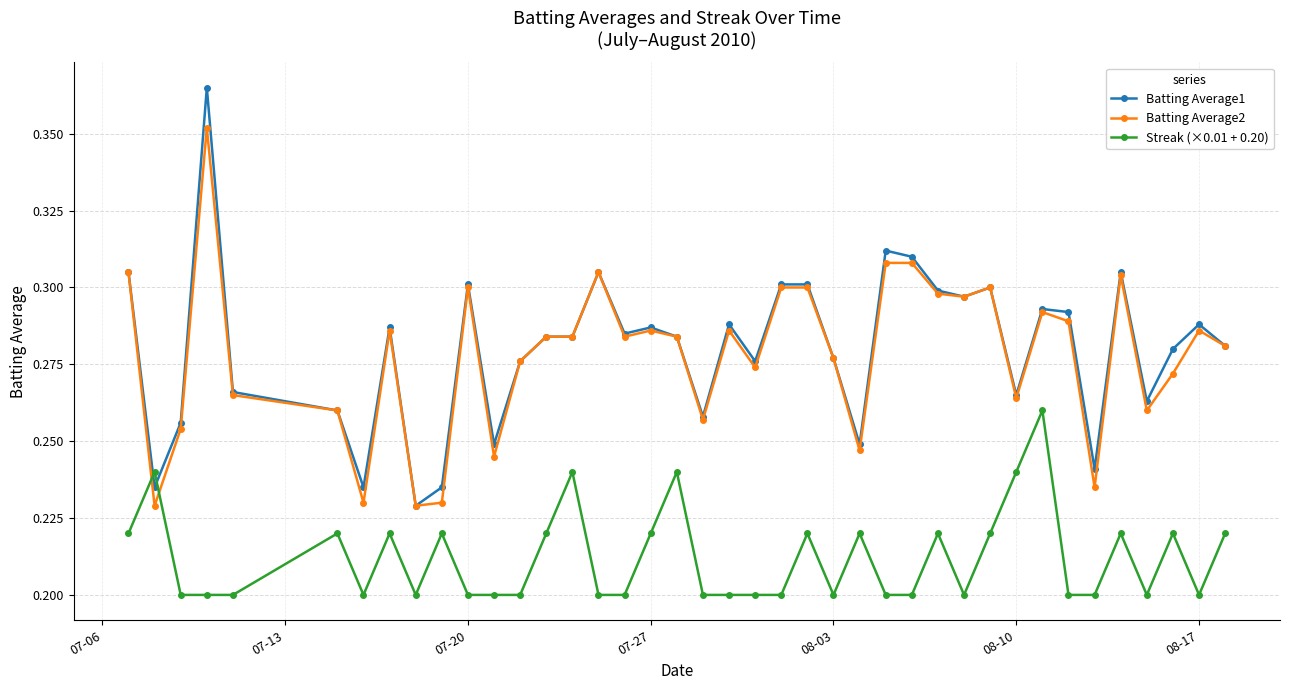

Which series has the widest spread of values?

Batting Average1